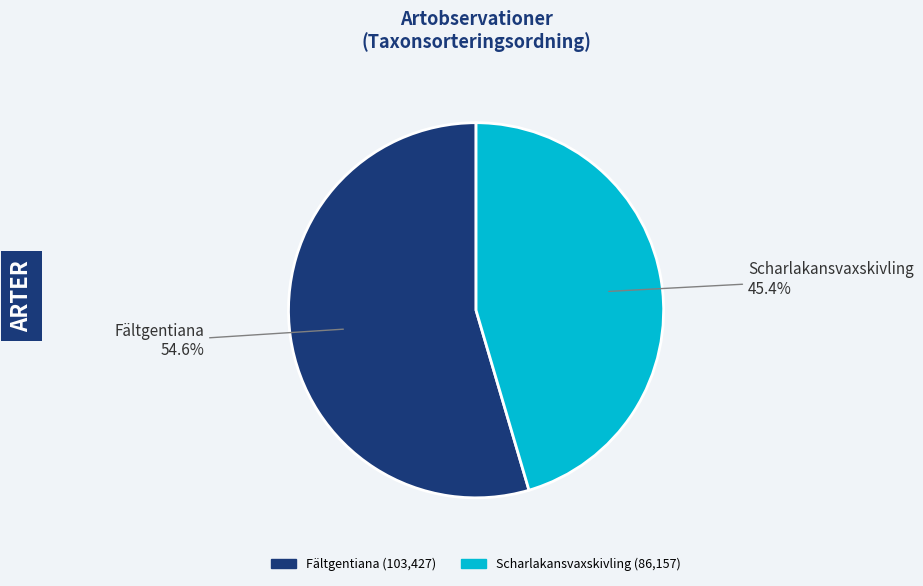

What percentage is NOT represented by Fältgentiana?

45.4%